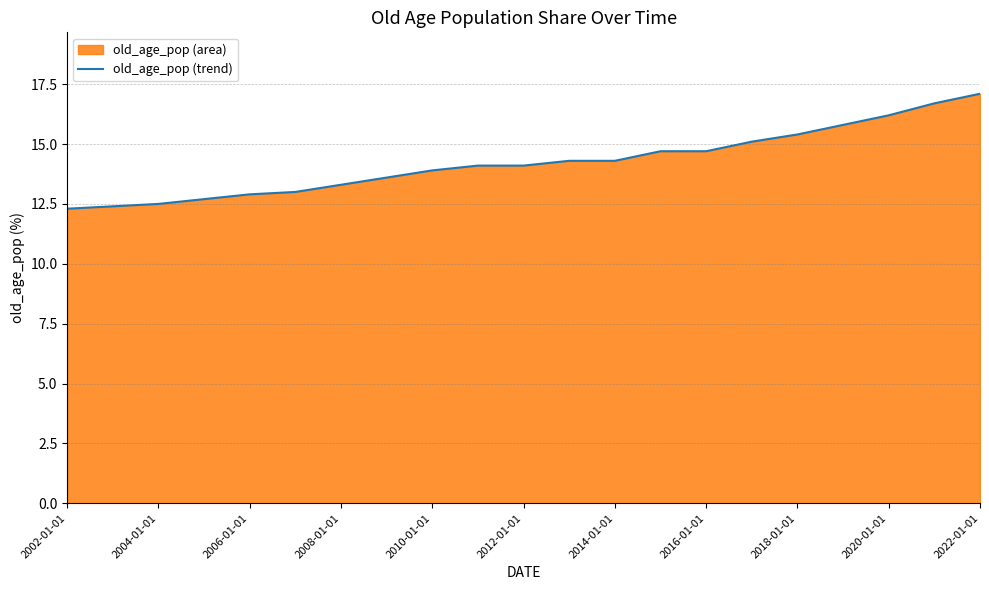

How many data points are above 14?

12